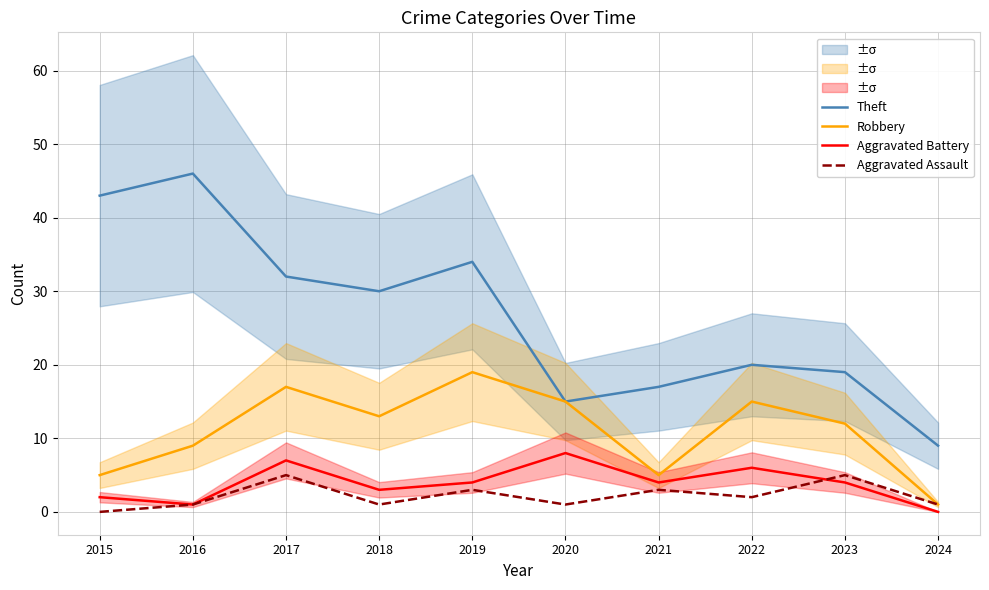

The value of Robbery at 2017 is 17. True or false?

True